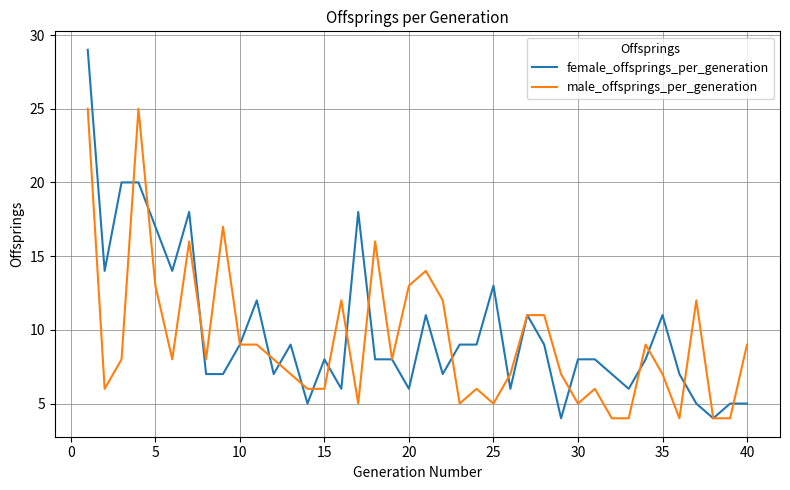

True or false: female_offsprings_per_generation has more than 1 interior local peaks.

True